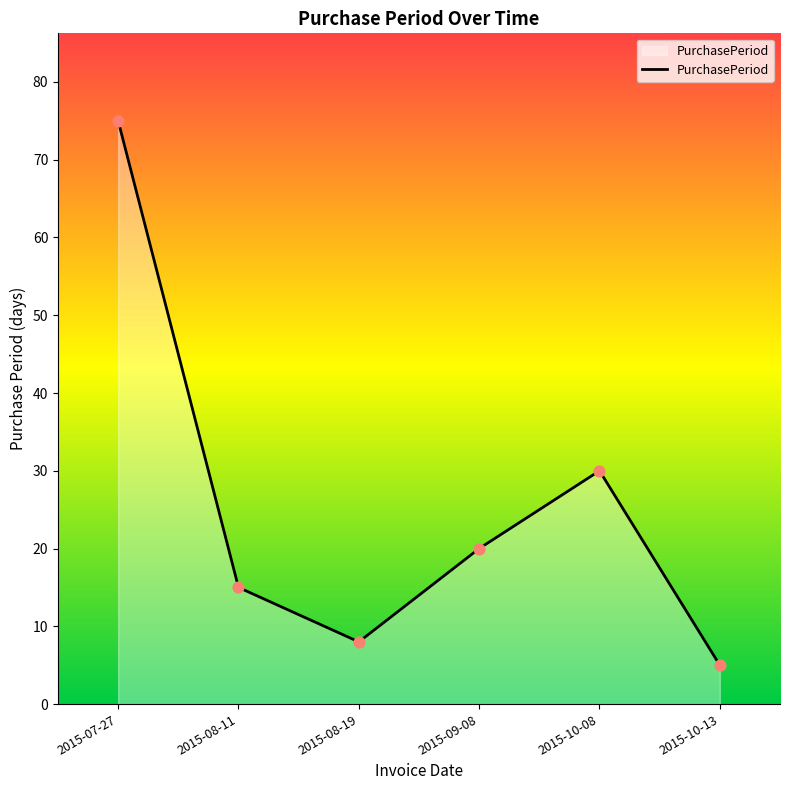

Approximately how many times larger is the value at 2015-09-08 compared to 2015-10-08?

0.7